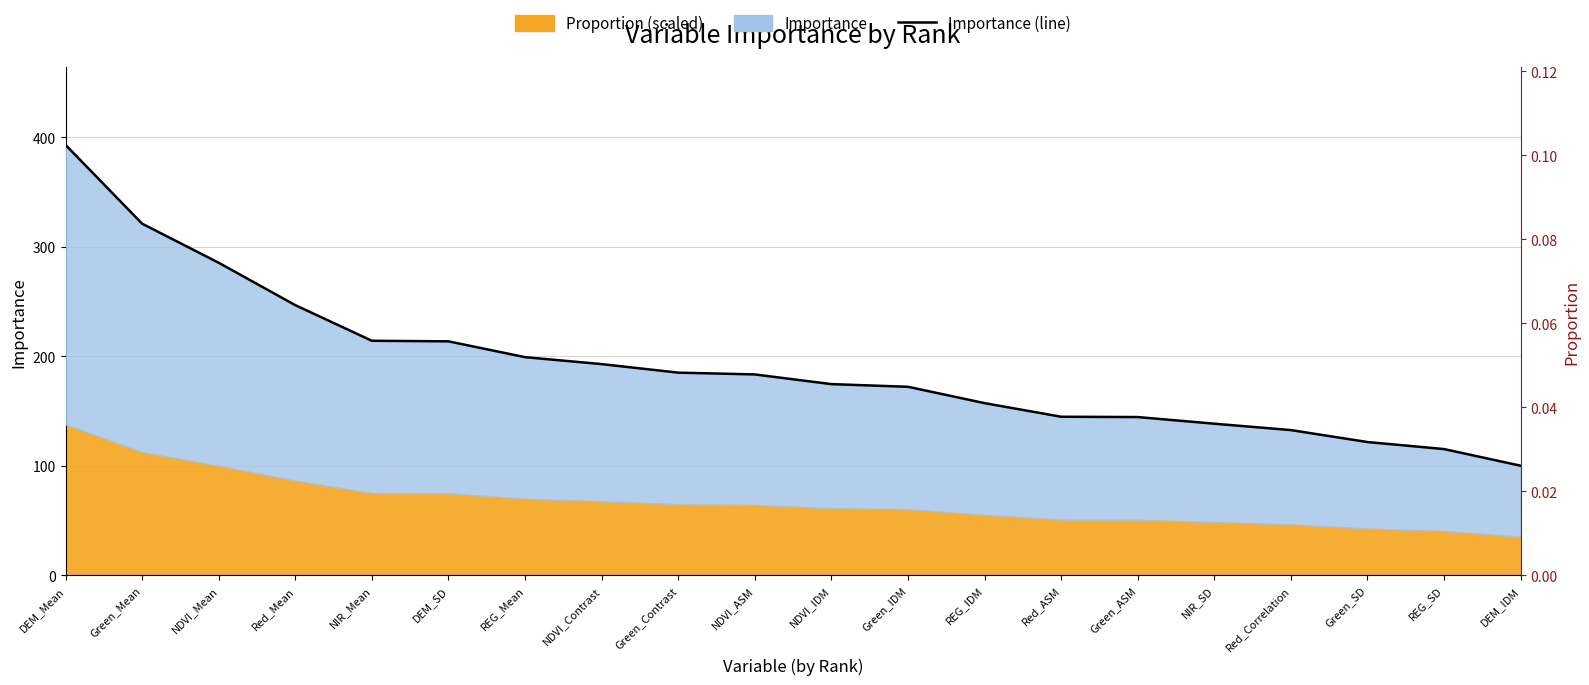

What is the label of the 11th point from the right?

NDVI_ASM